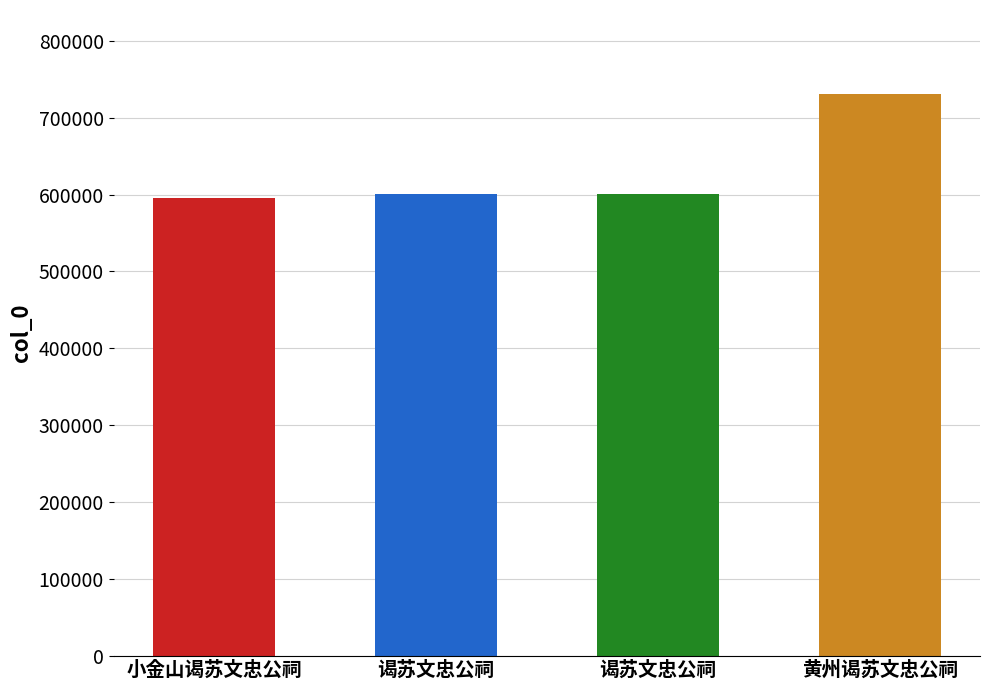

What is the value of the 3rd bar from the left?

600094